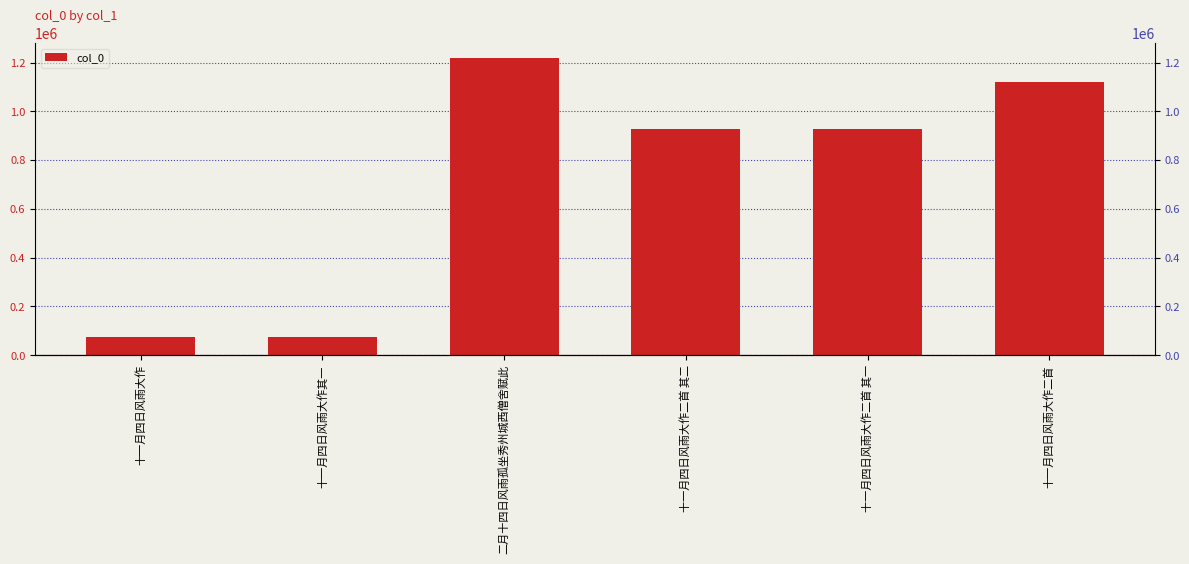

Which label corresponds to the largest value in the chart?

二月十四日风雨孤坐秀州城西僧舍赋此